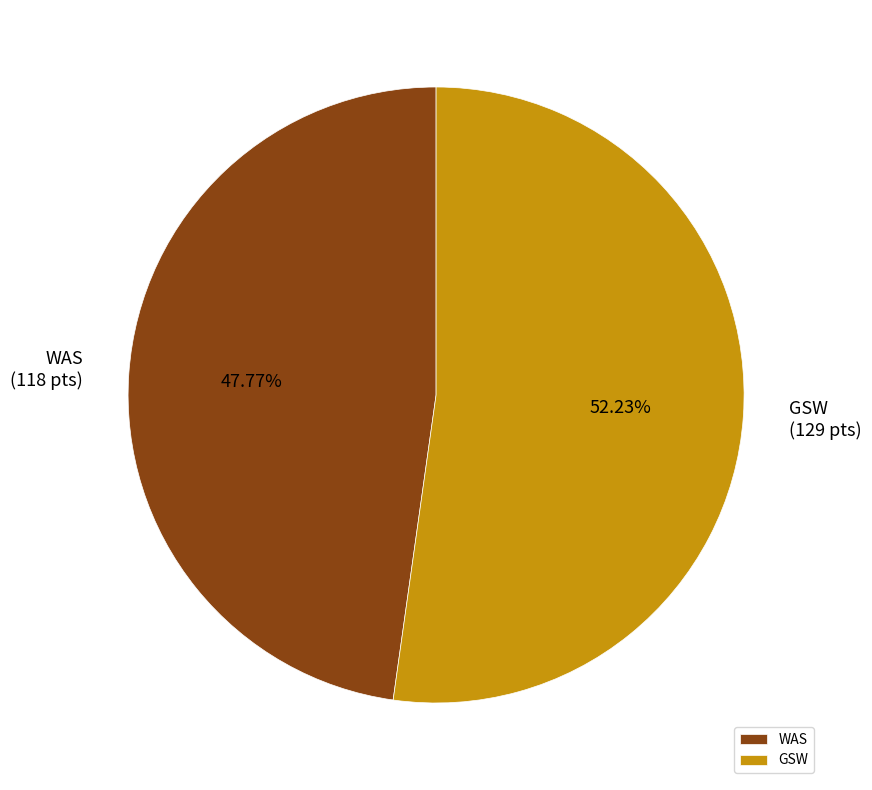

How many slices are in this pie chart?

2